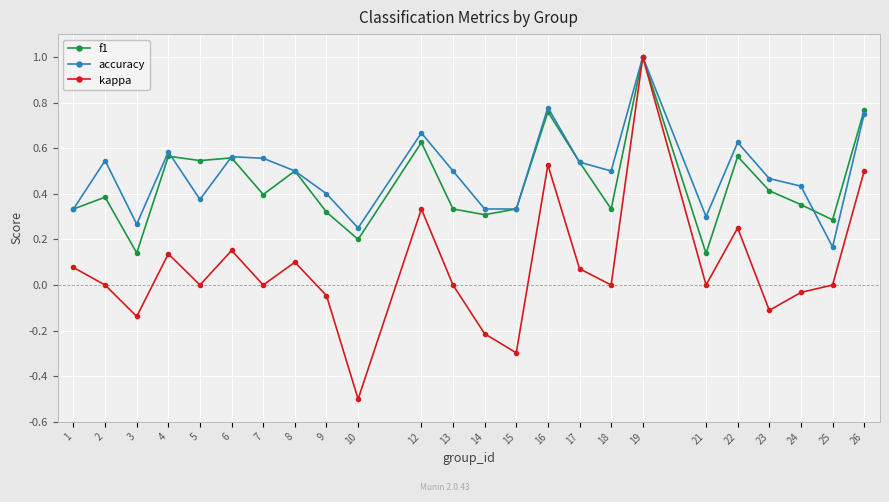

Is it true that f1 equals 0.6 at 6?

True